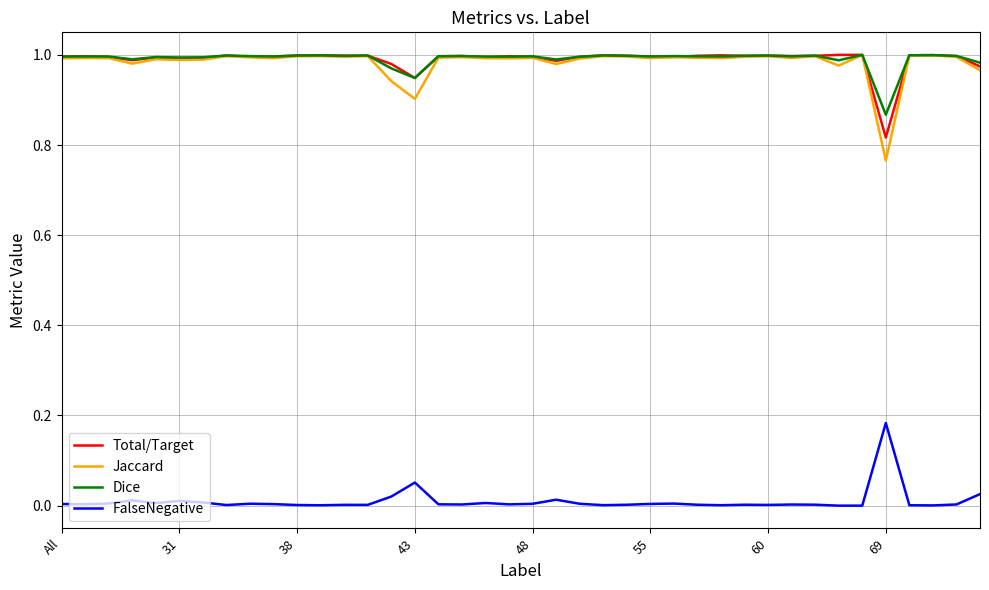

Which series has the widest spread of values?

Jaccard